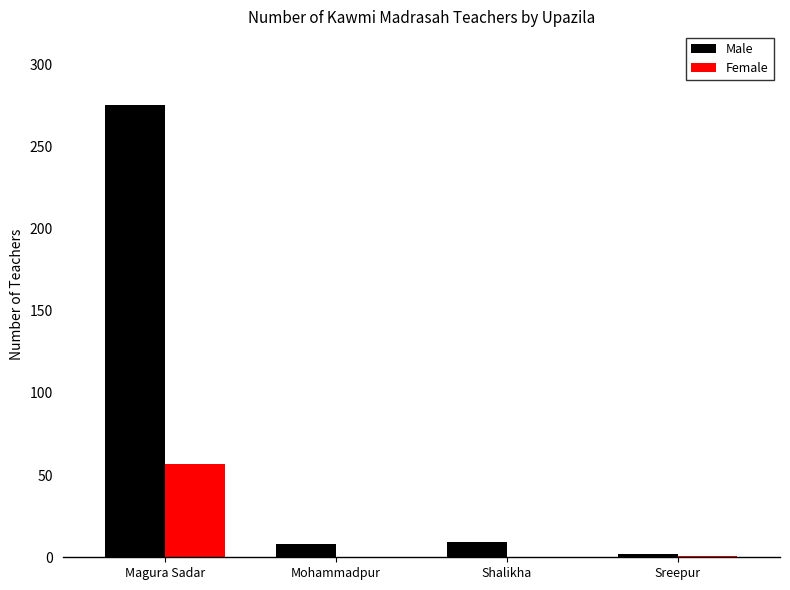

The Female series shows 0 at Mohammadpur. True or false?

True